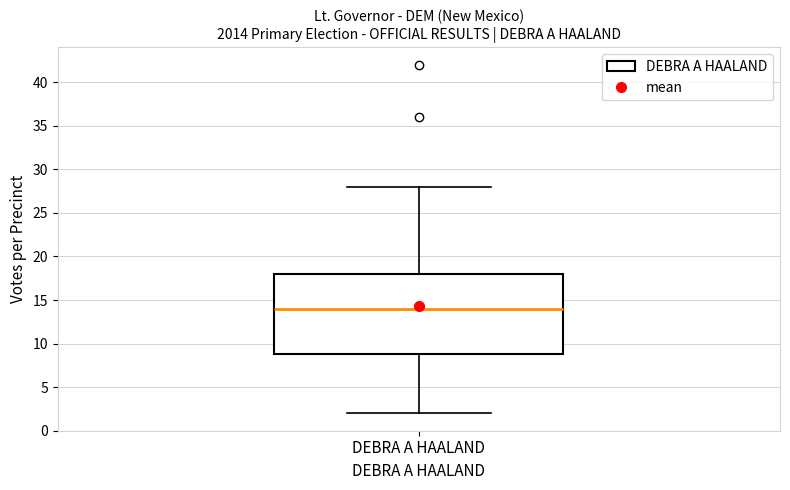

Where does the median line of the box for DEBRA A HAALAND sit on the y-axis? The values are not printed on the chart, so give them approximately, as read against the axis.

14